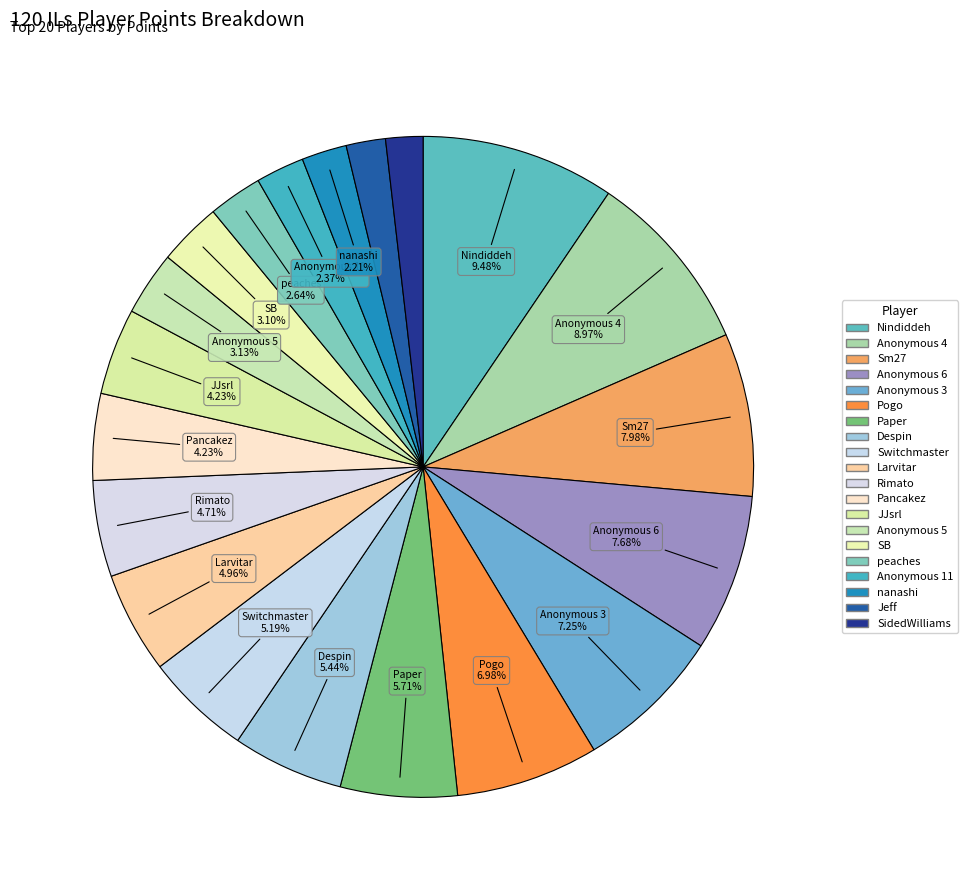

To the nearest percent, what percentage of the pie is Switchmaster?

5%